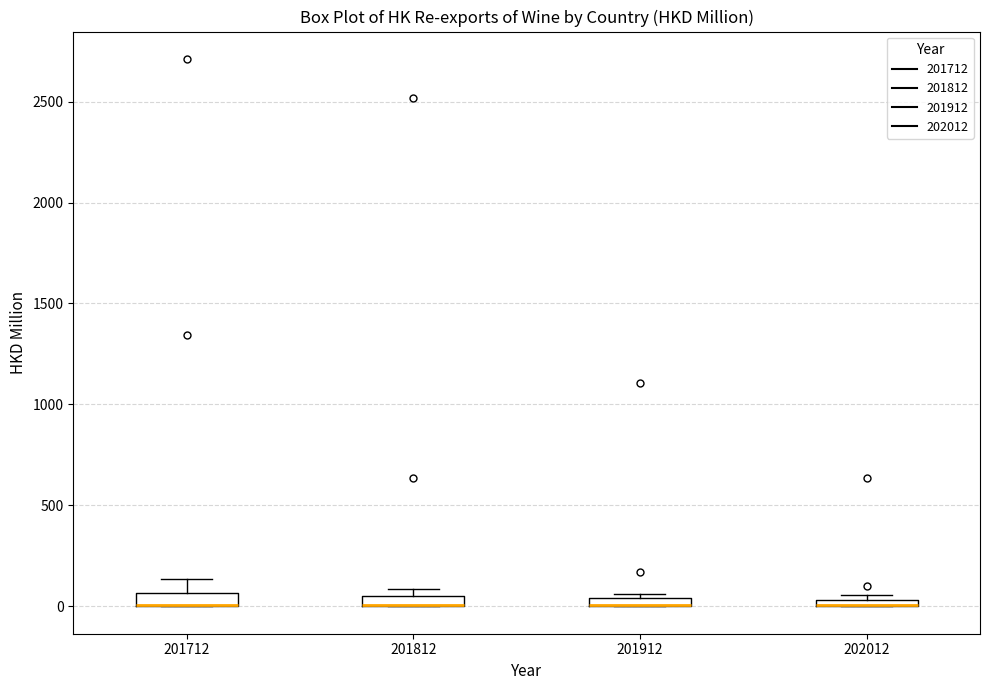

Where is the lower edge of the box at x = 202012 on the y-axis? The values are not printed on the chart, so give them approximately, as read against the axis.

0